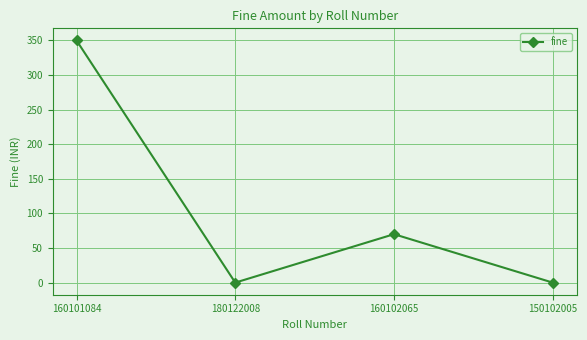

How many points are lower than both their immediate neighbors (excluding endpoints)?

1